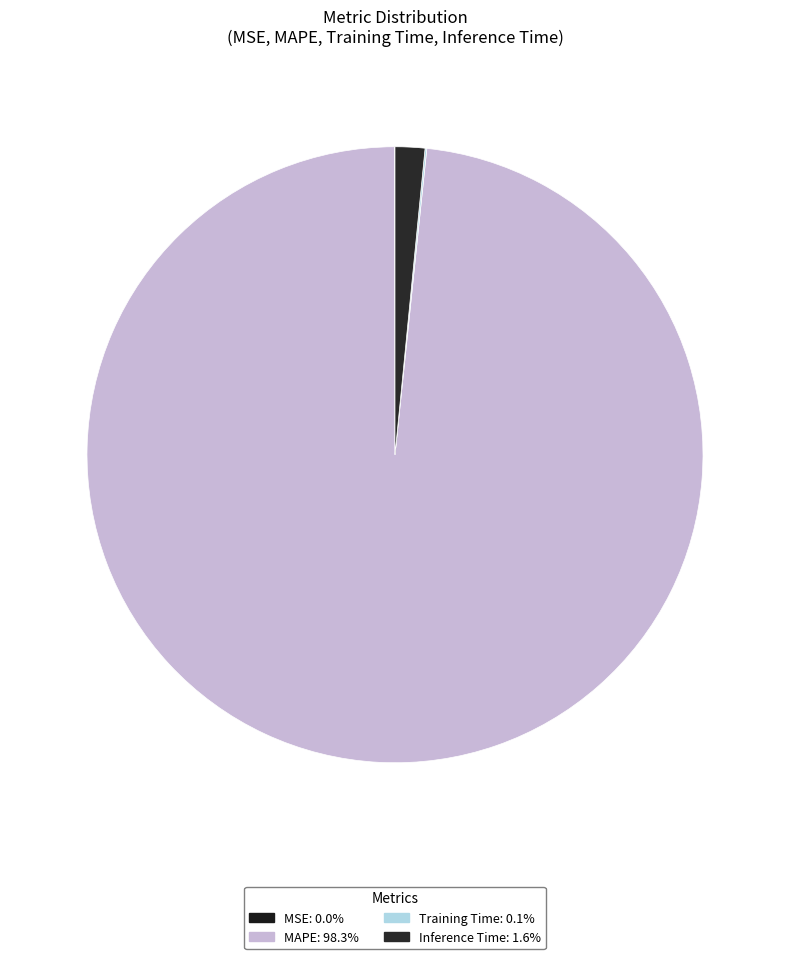

Is the sum of MSE and Inference Time greater than half?

No